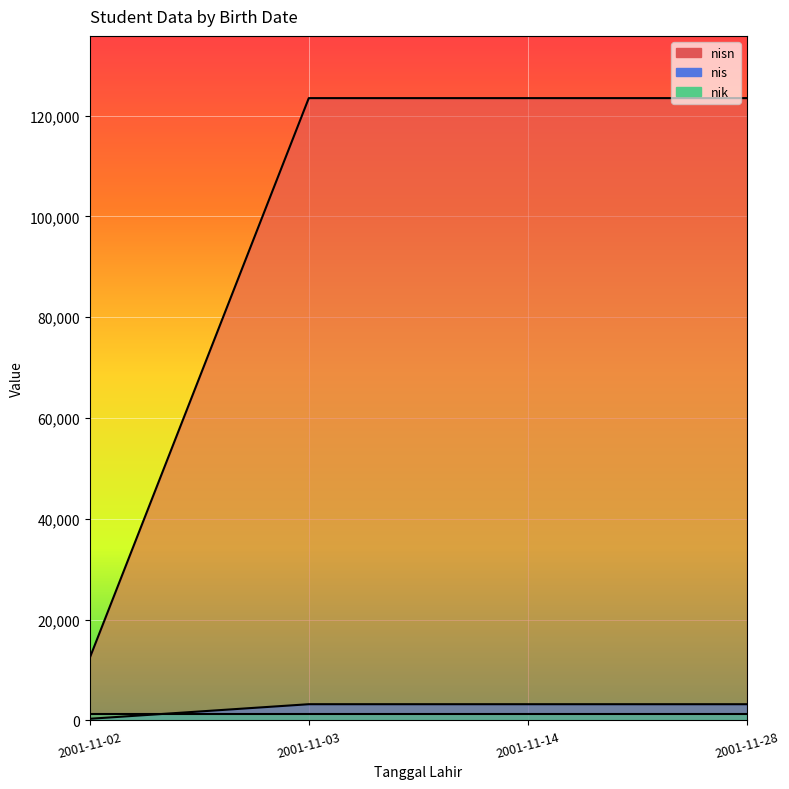

Which category has the lowest value across all series?

2001-11-02